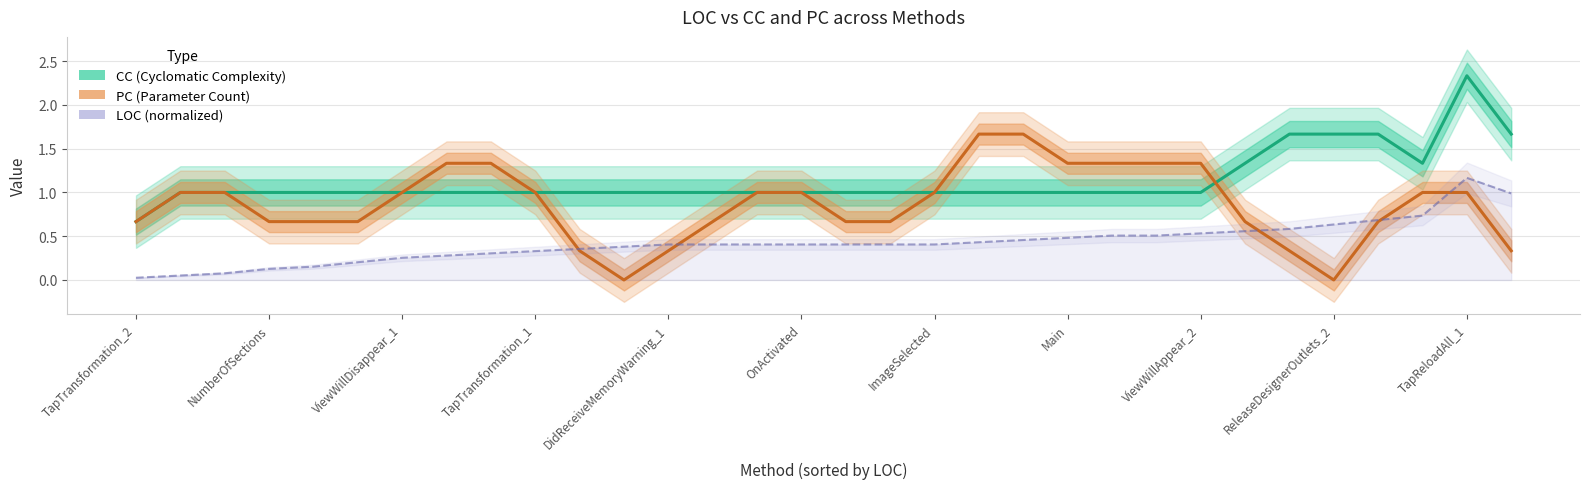

What position from the right is Main?

11